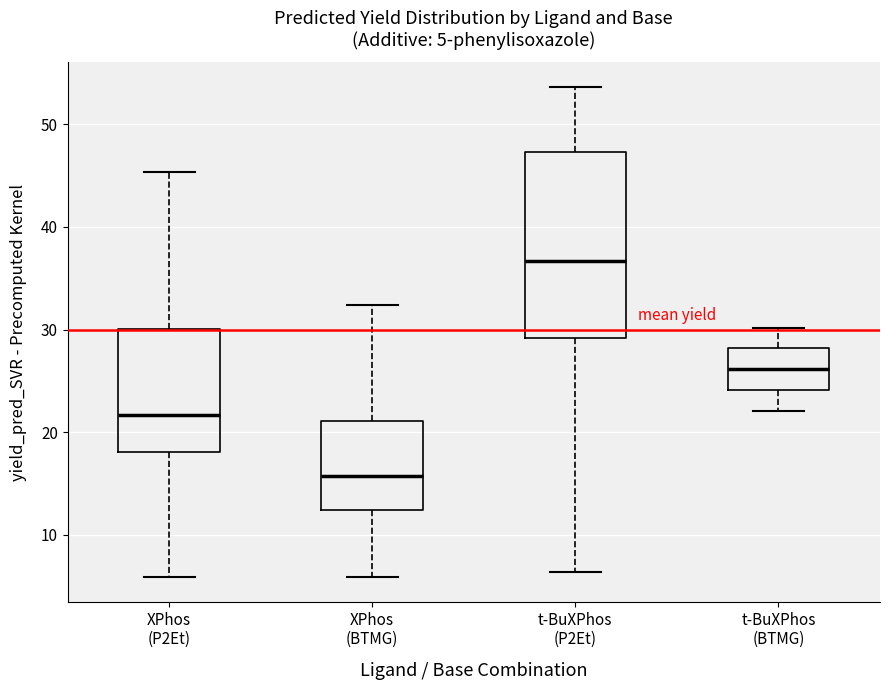

Which box has the lowest median line?

XPhos (BTMG)